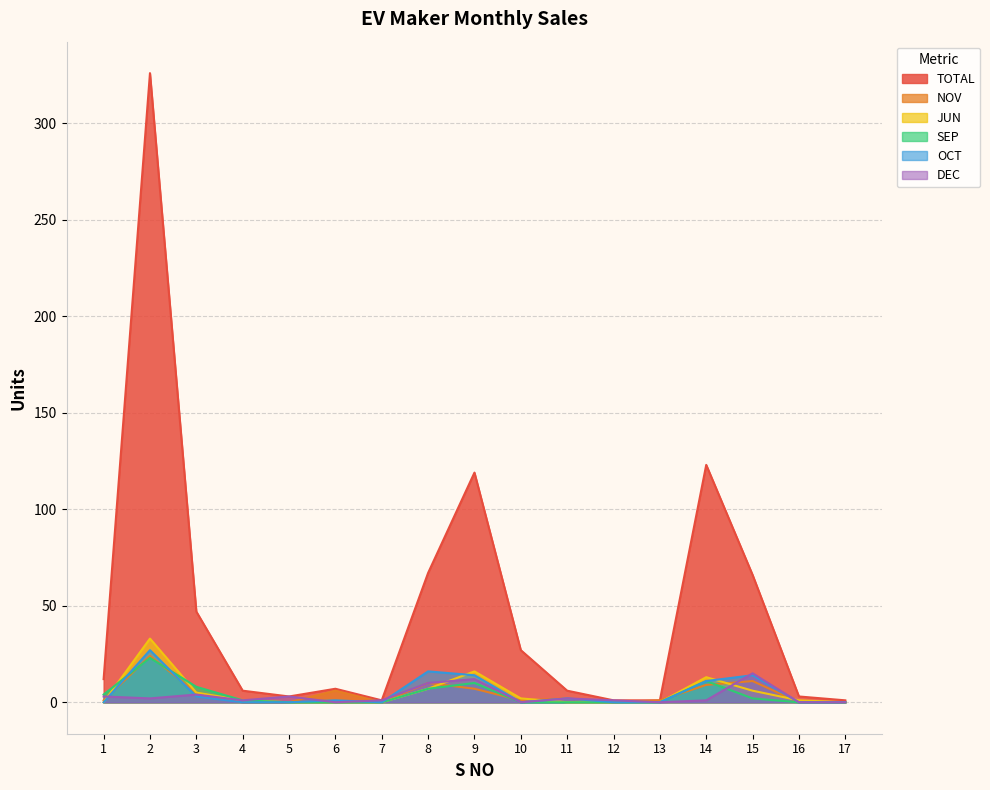

How many lines are shown in the chart?

6